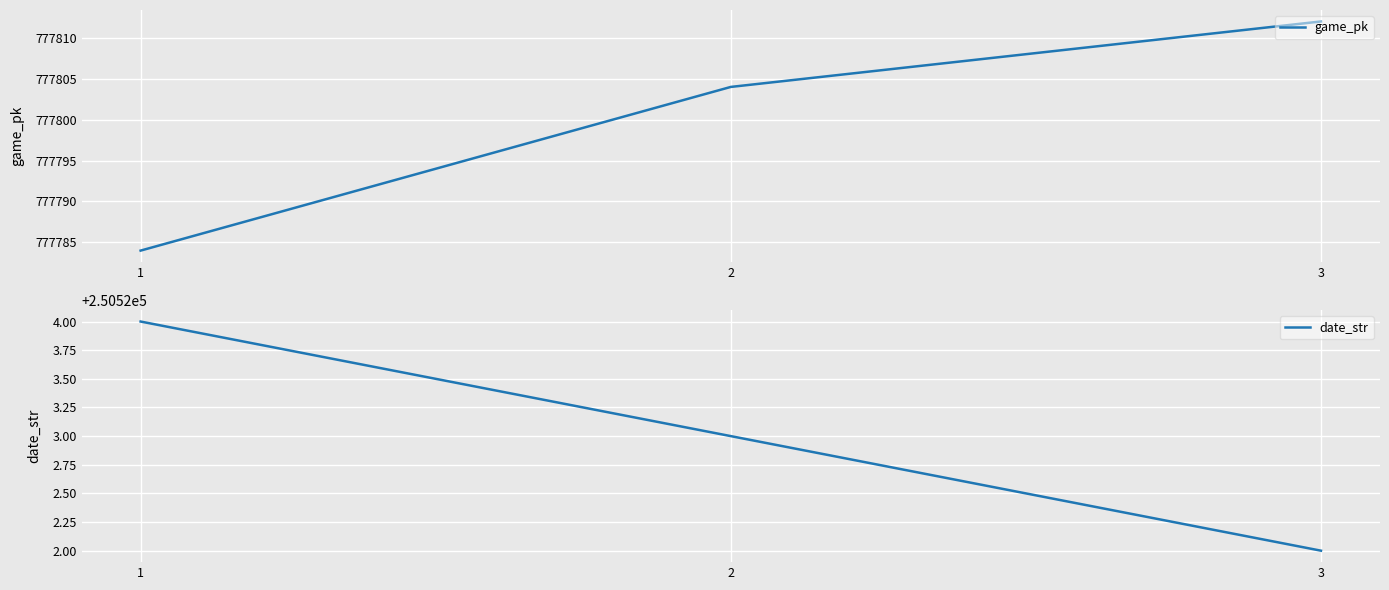

Between 1 and 3, which series saw the biggest shift?

game_pk